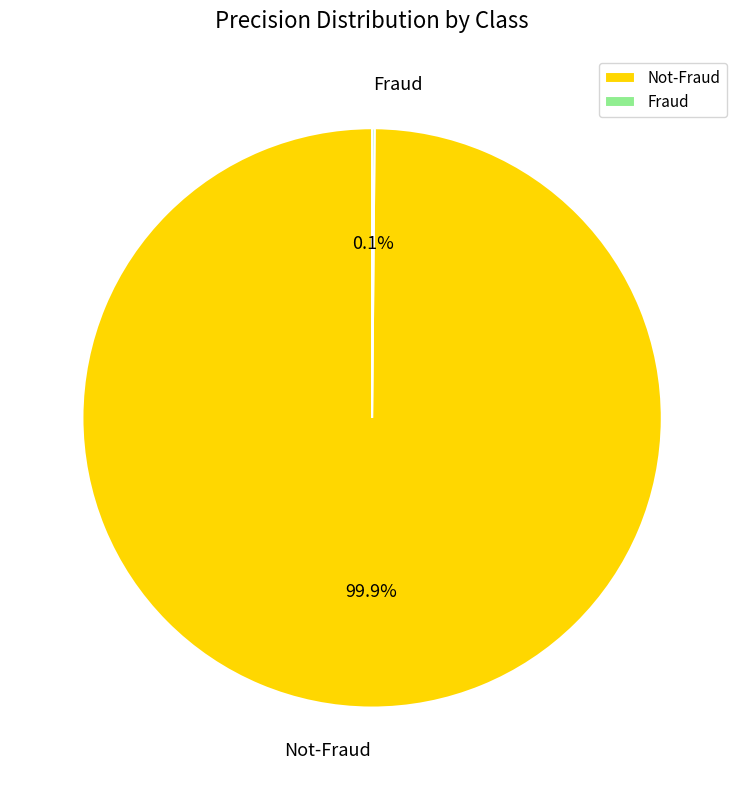

Is there any slice that represents more than half of the pie?

Yes